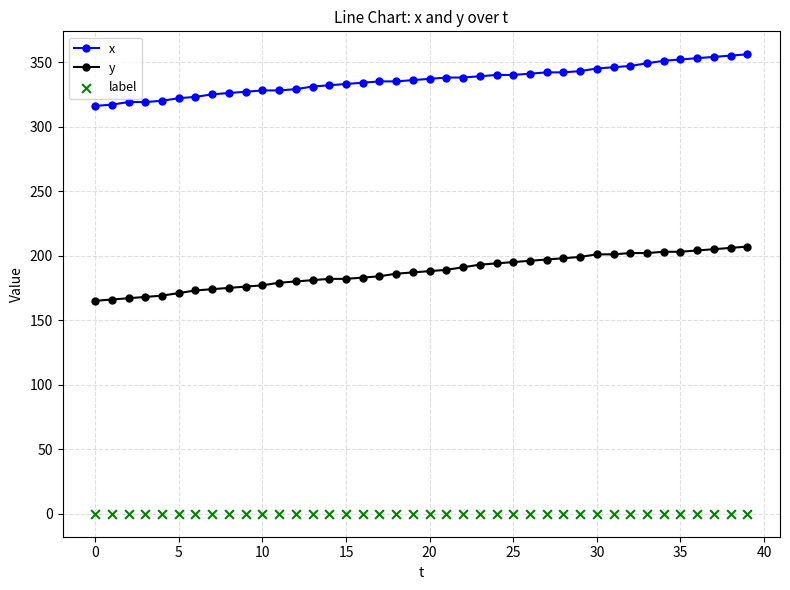

What are all the series names shown in the legend?

x, y, label